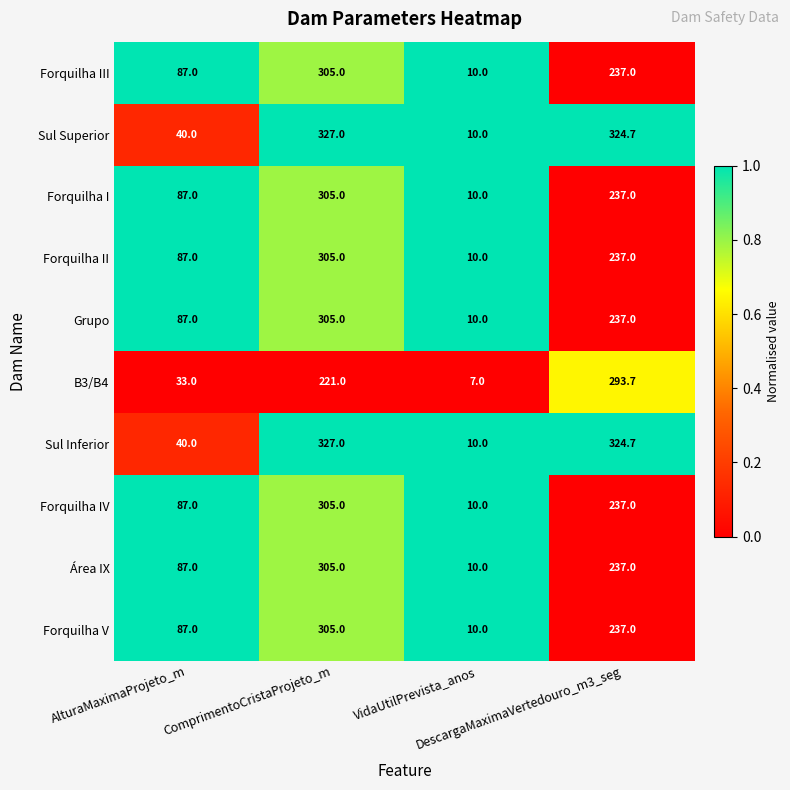

What is the smallest value displayed?

7.0